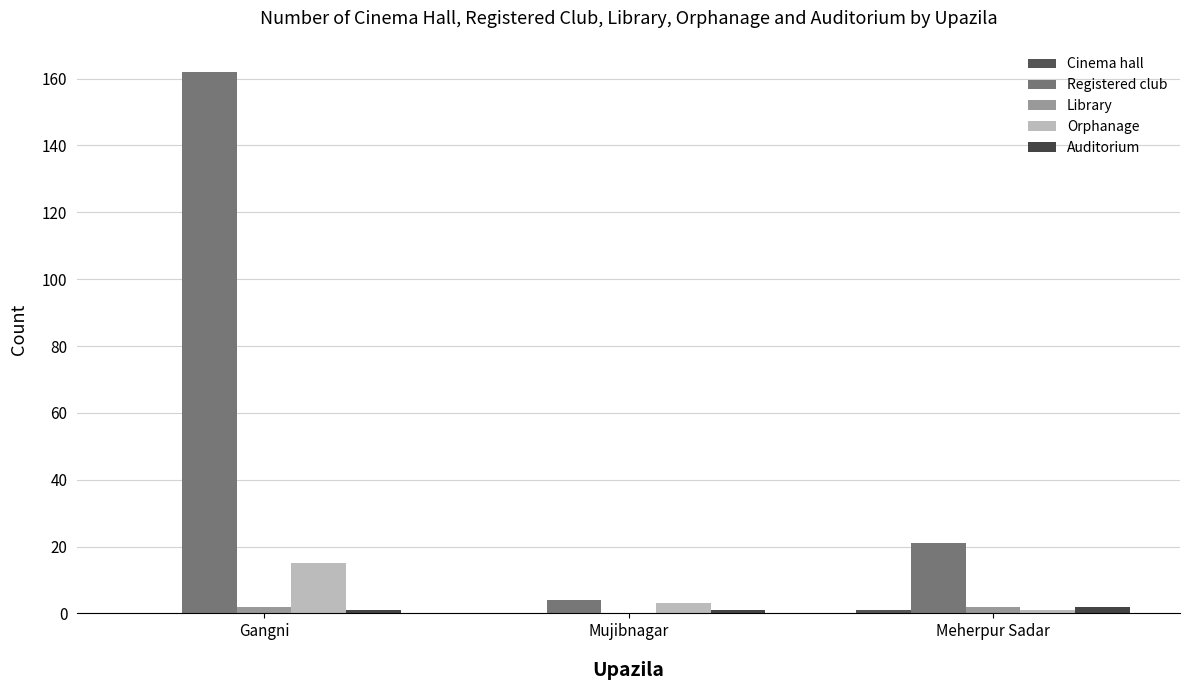

What is the total value across all series at Mujibnagar?

8